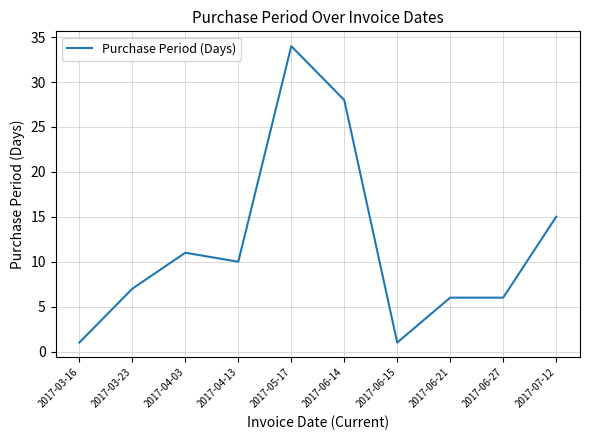

What is the difference between the maximum and minimum values?

33